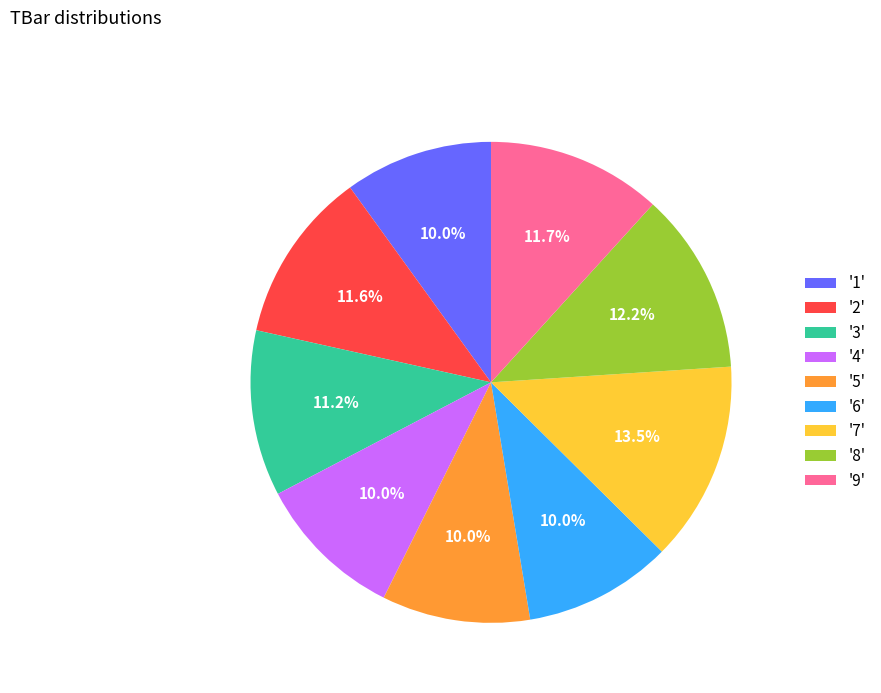

What is the total percentage of '8' and '2'?

23.8%